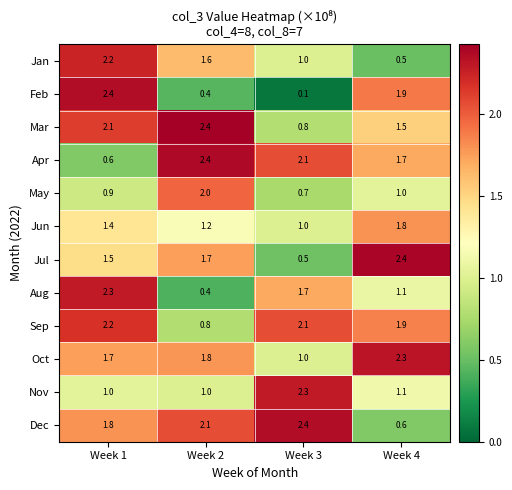

Is it true that Jul equals 0.4 at Week 1?

False